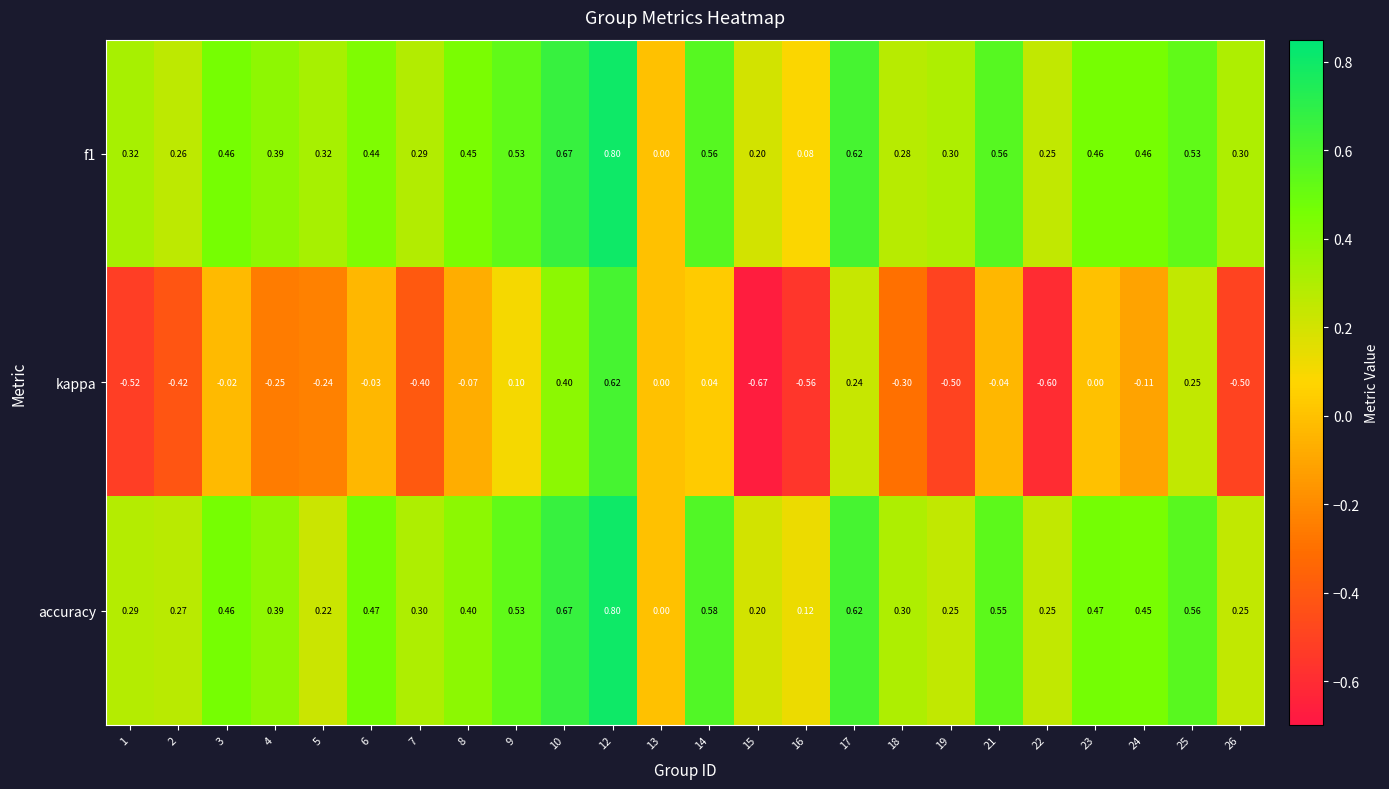

Which series has the largest range (max minus min)?

kappa